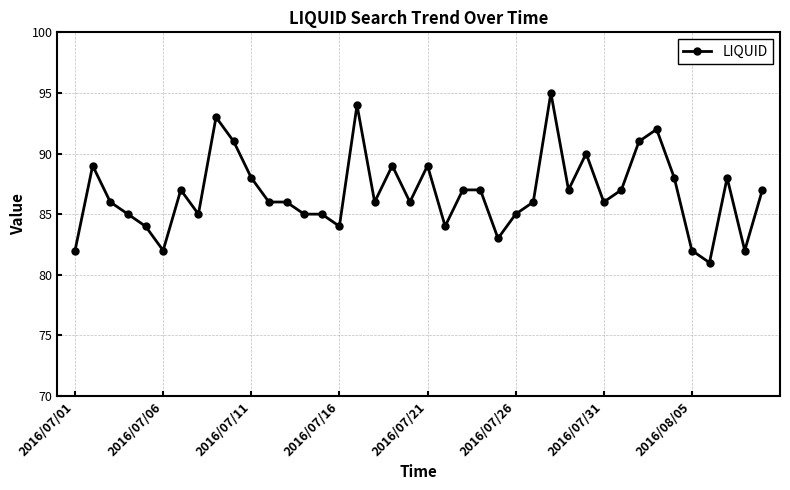

True or false: the data has more than 2 interior local peaks.

True